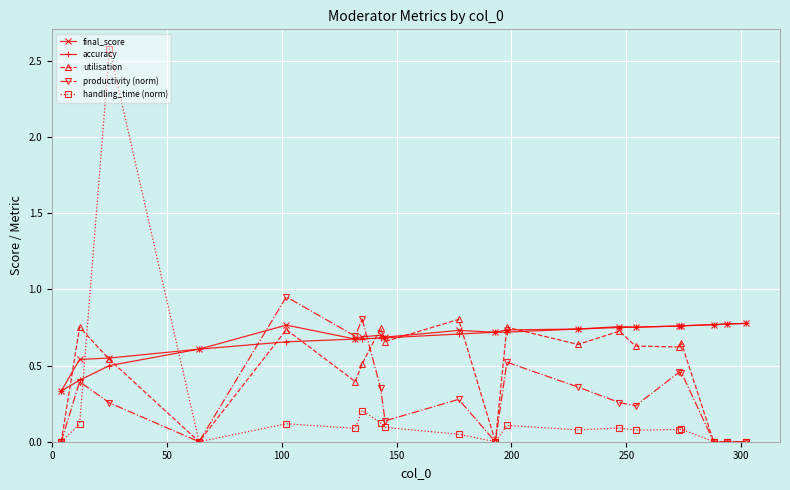

Which series has the largest range (max minus min)?

handling_time (norm)